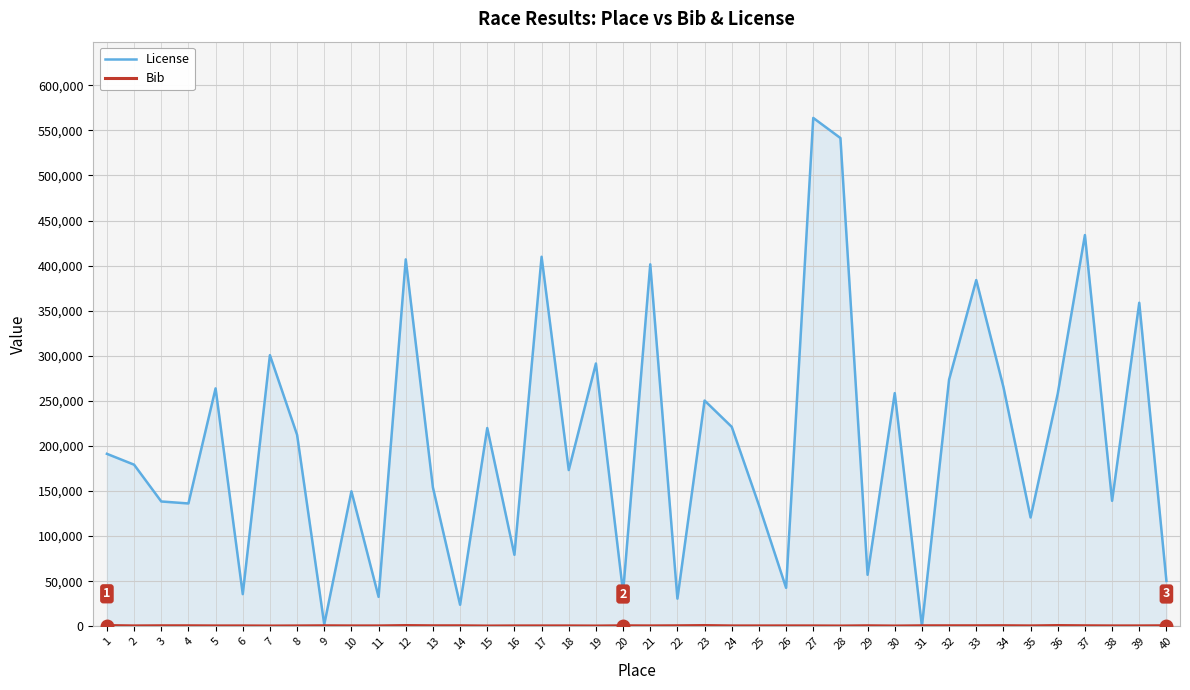

Where is the first local maximum for License?

5